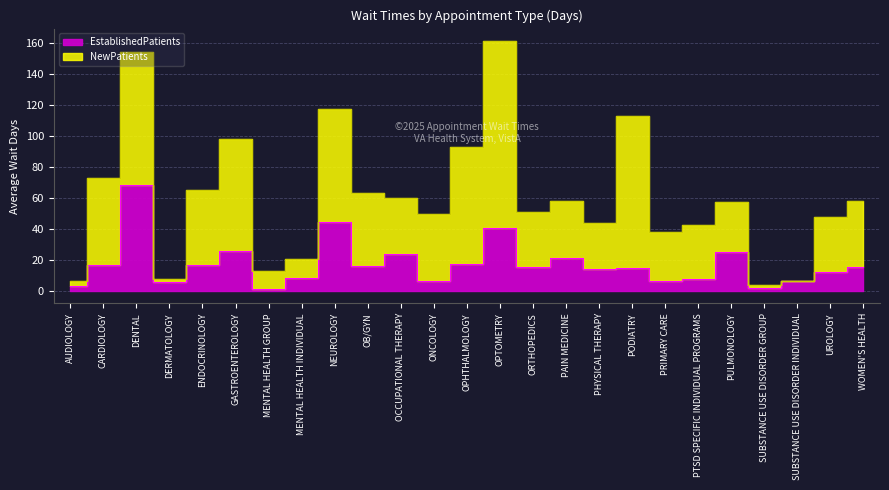

True or false: there are more than 0 points higher than both neighbors.

True